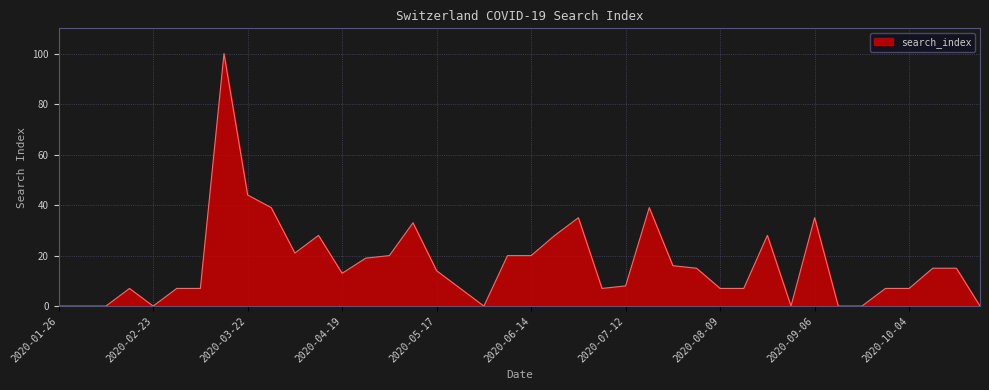

What is the greatest value displayed?

100